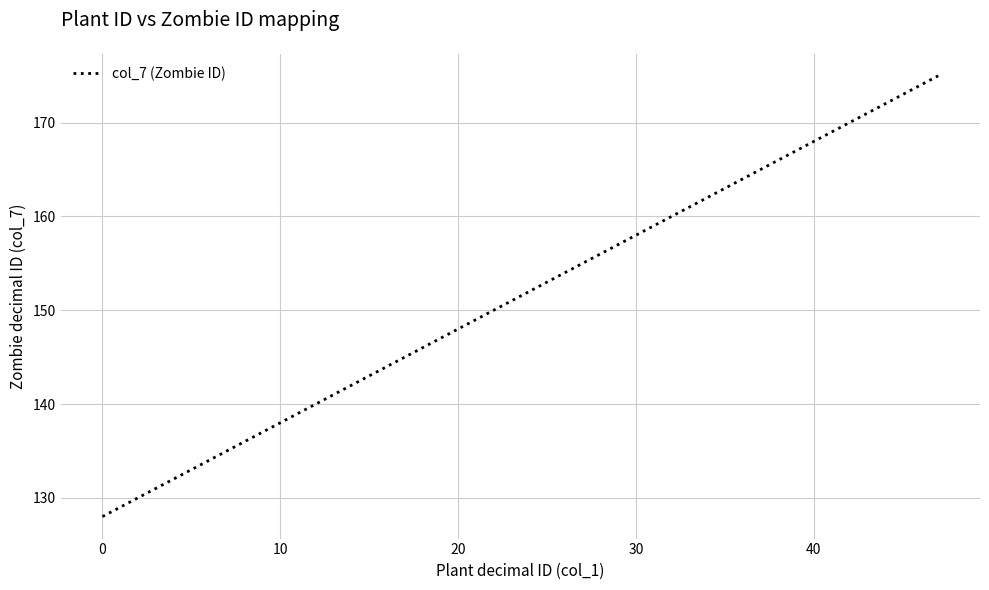

What is the difference between the maximum and minimum values?

47